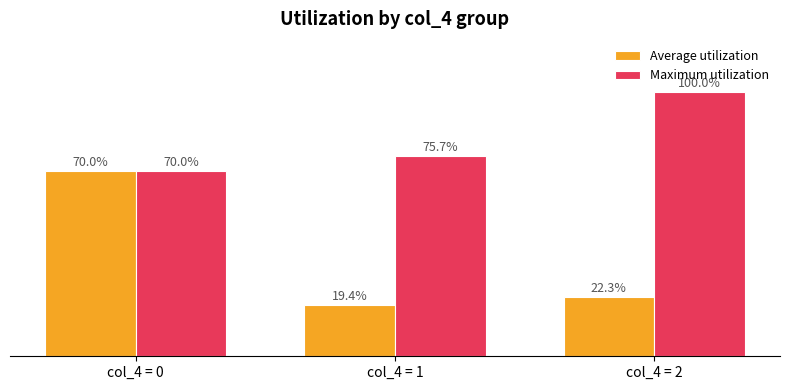

Are the bars grouped side by side (vs. stacked)?

Yes